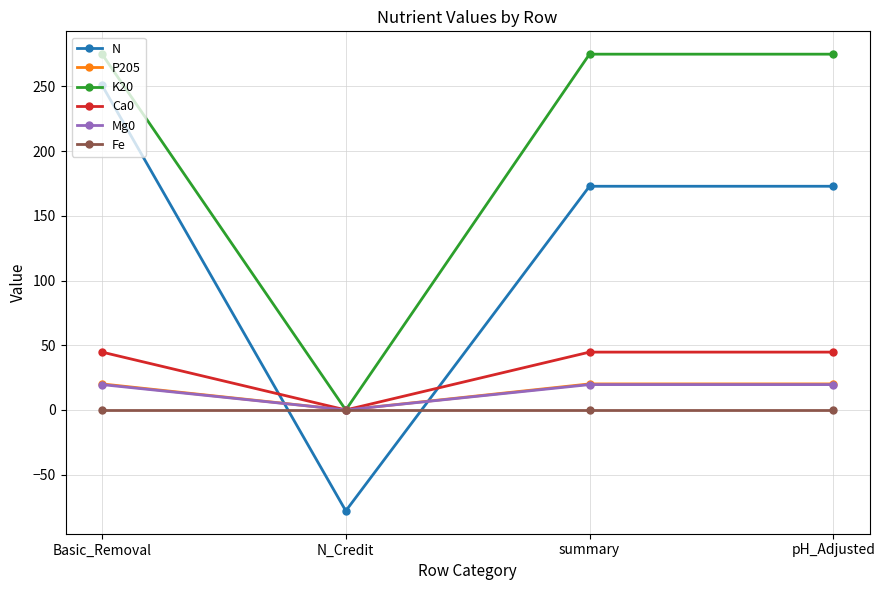

Reading left to right, extract all data points from this chart.

N: 250.8	-78.0	172.8	172.8
P205: 20.1	0.0	20.1	20.1
K20: 274.9	0.0	274.9	274.9
Ca0: 44.7	0.0	44.7	44.7
Mg0: 19.6	0.0	19.6	19.6
Fe: 0.0	0.0	0.0	0.0